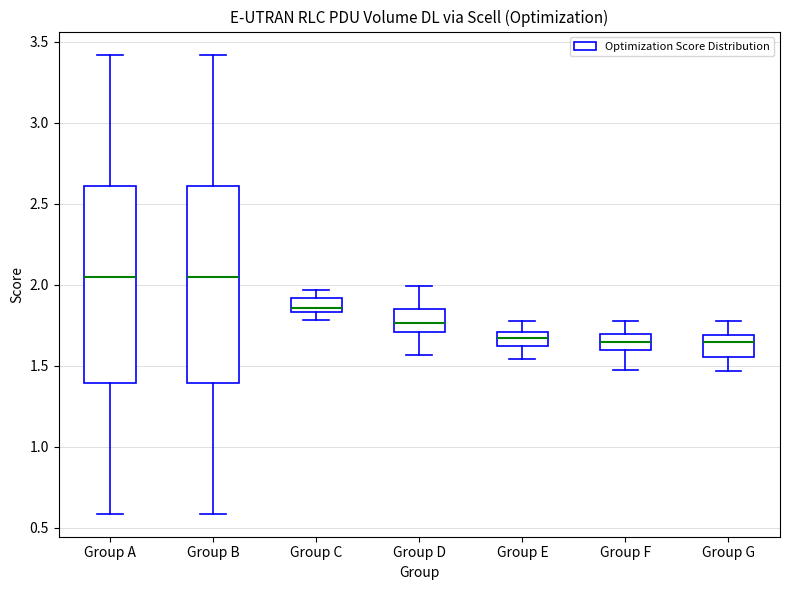

Where is the upper edge of the box for Group G on the y-axis? The values are not printed on the chart, so give them approximately, as read against the axis.

1.70